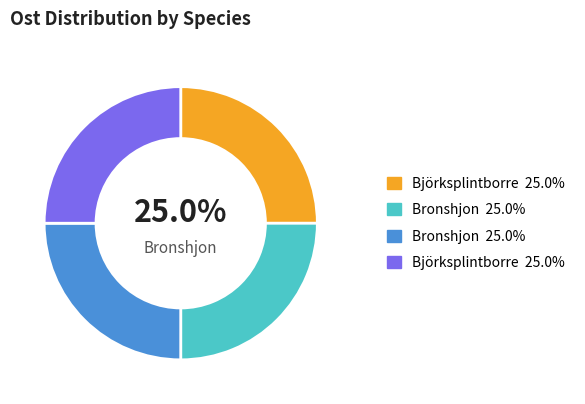

Is there a majority slice in this chart?

No